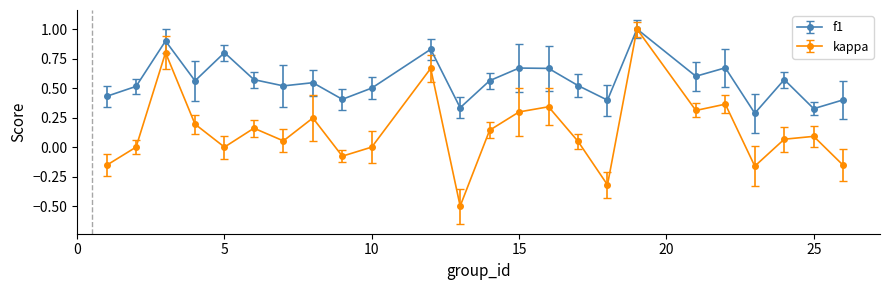

Which series has the largest total across all categories?

f1